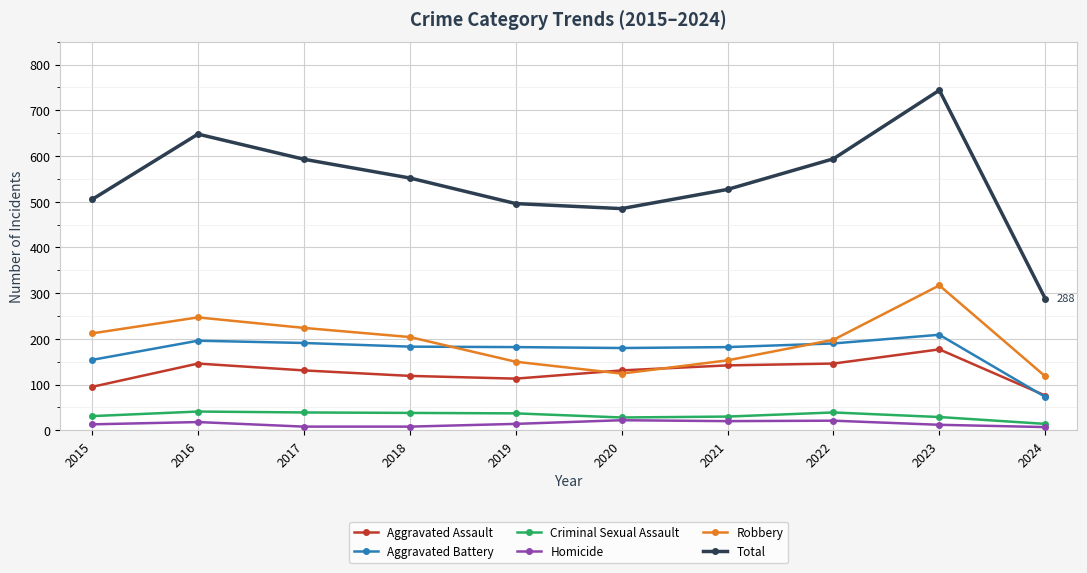

Where does the Total series first go above 552?

2016